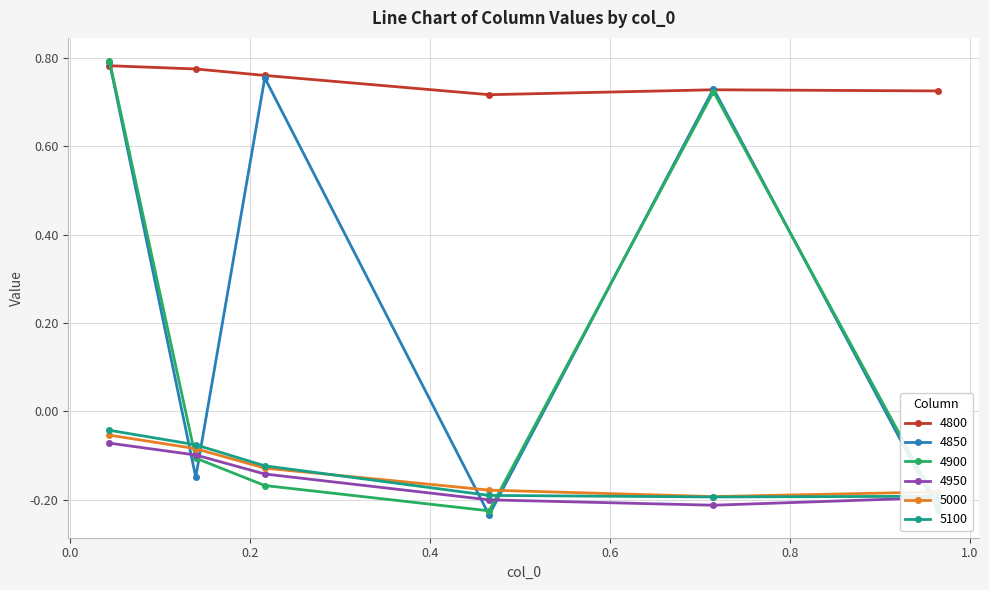

How many 4850 values are between 0 and 1?

3